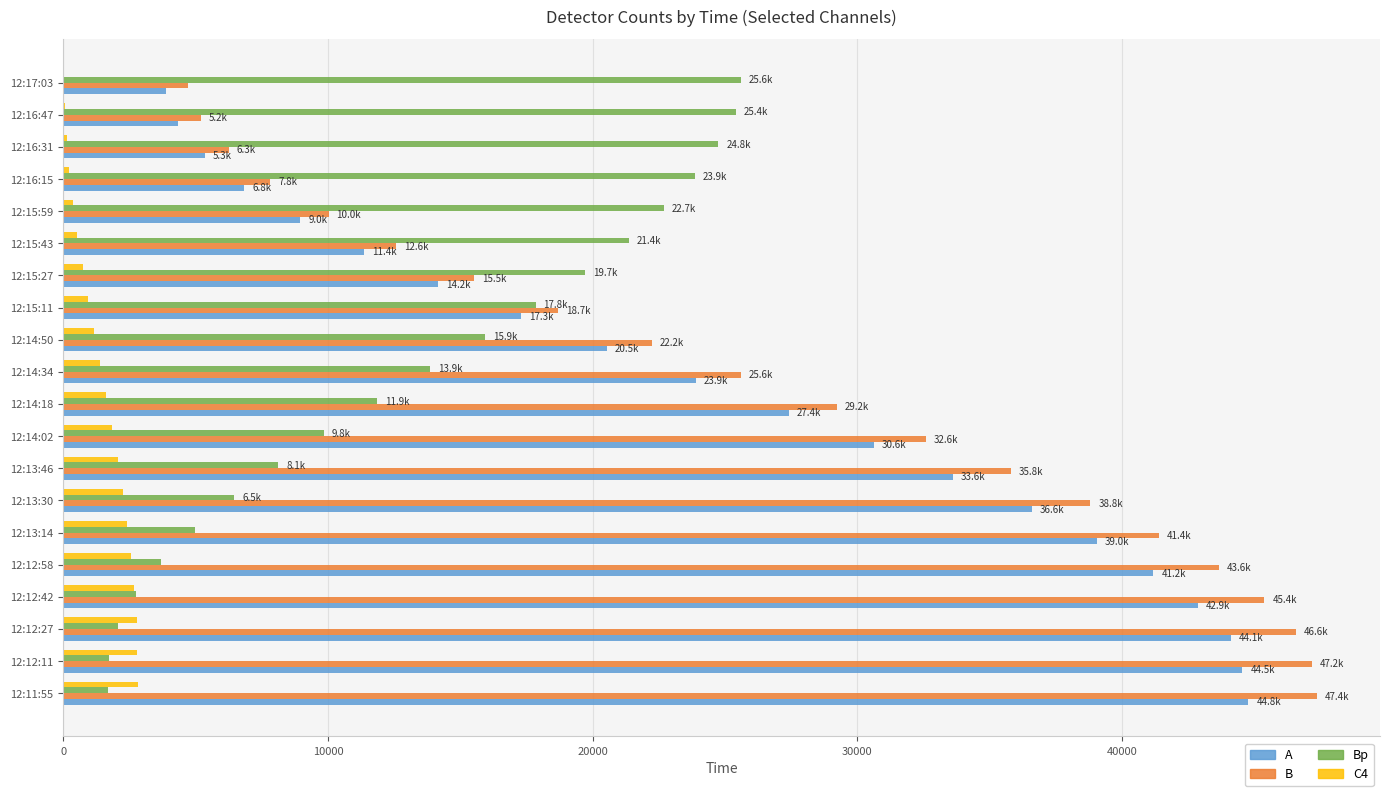

What is the sum of all B values?

536539.2